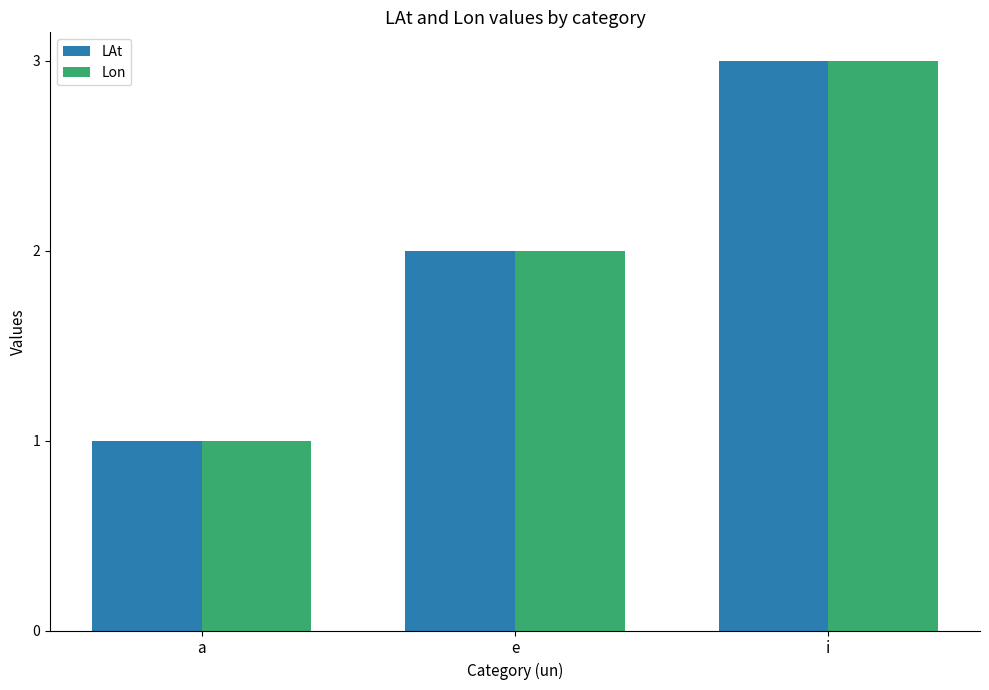

Reading left to right, what are all the values shown in this chart?

LAt: 1	2	3
Lon: 1	2	3